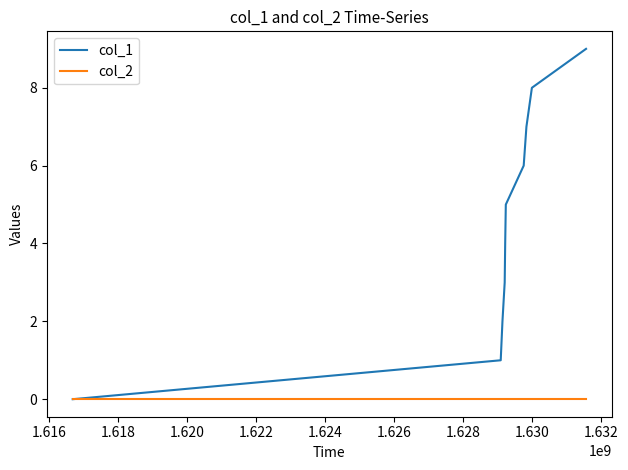

Rank the series by their maximum value, from highest to lowest.

col_1, col_2